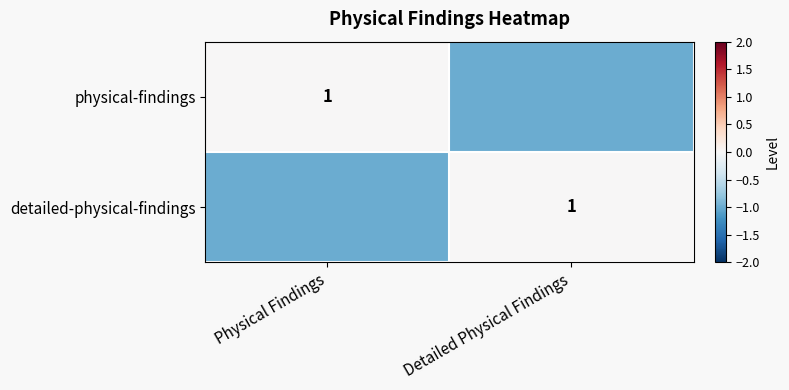

Which category has the lowest value across all series?

Detailed Physical Findings